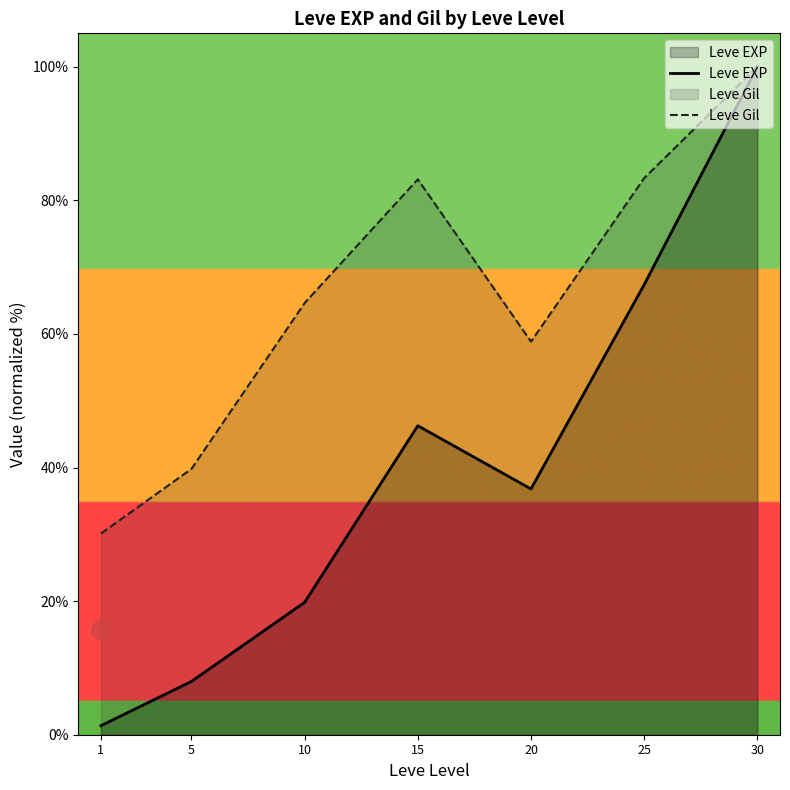

How many lines are shown in the chart?

2